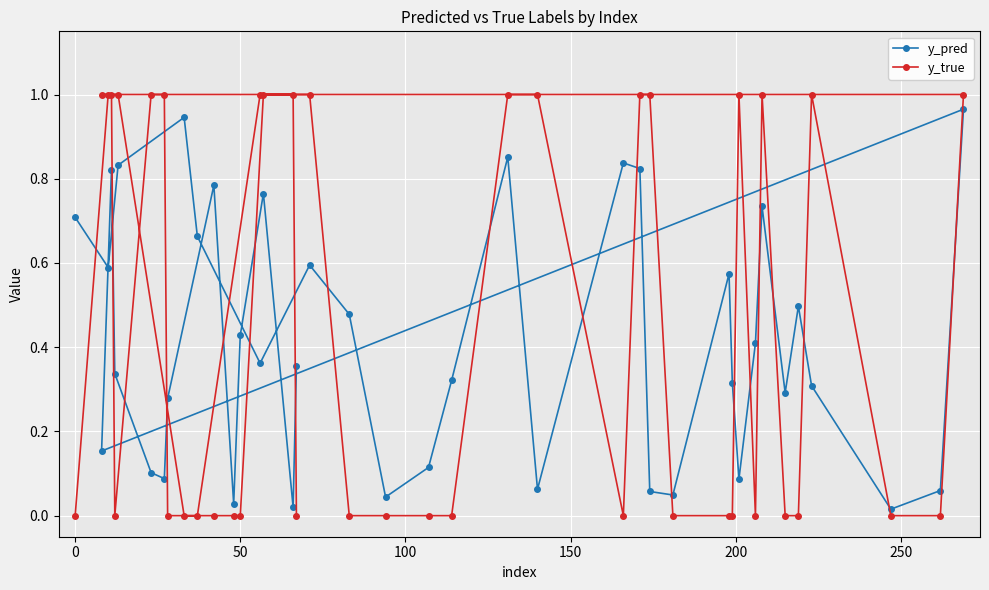

Is it true that y_true equals 1.7 at 37?

False